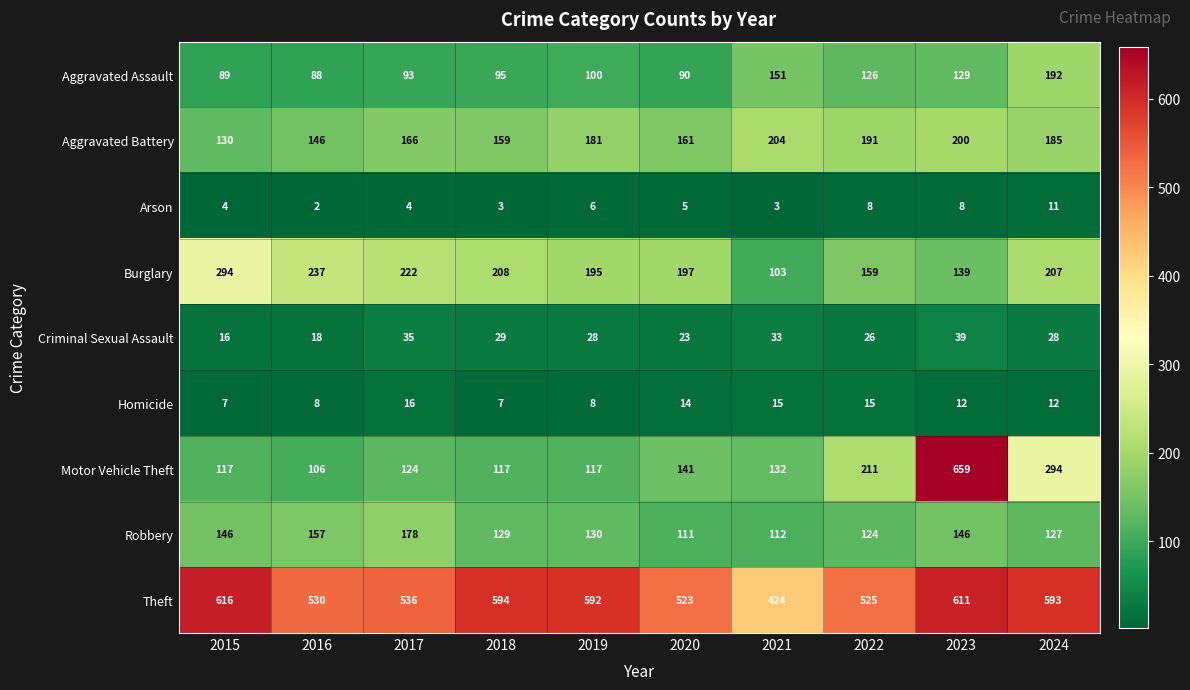

True or false: Motor Vehicle Theft has a value of 185 at 2020.

False